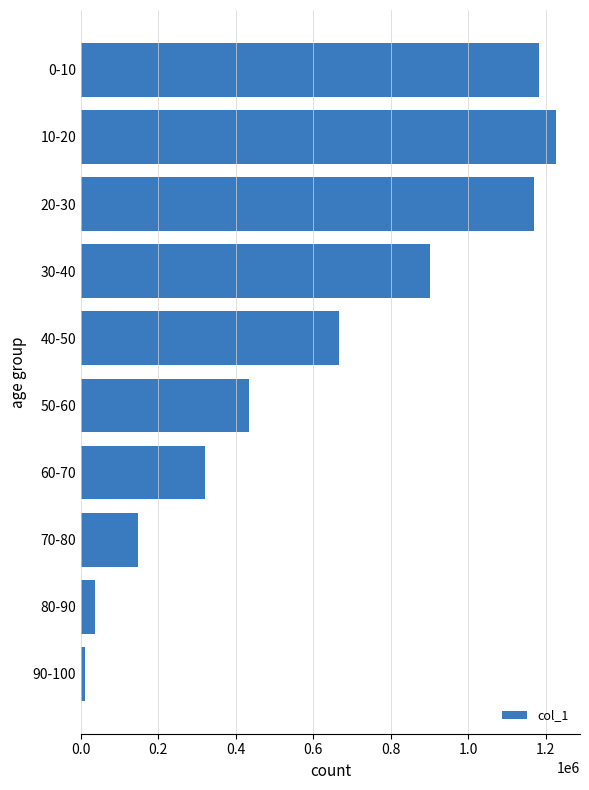

At which category does the chart reach its minimum across all series?

90-100